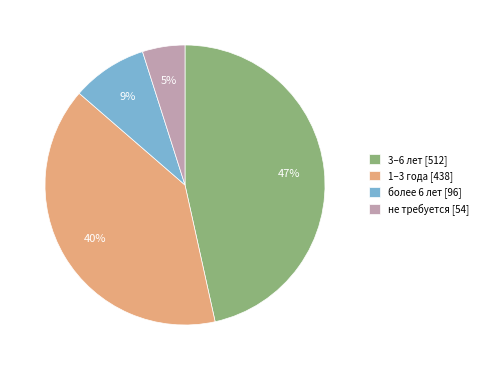

Between более 6 лет and 1–3 года, which is larger?

1–3 года